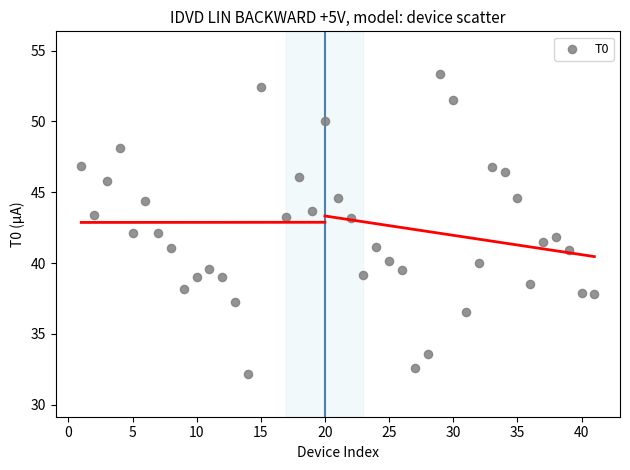

What is the range of Y values (max minus min)?

21.2